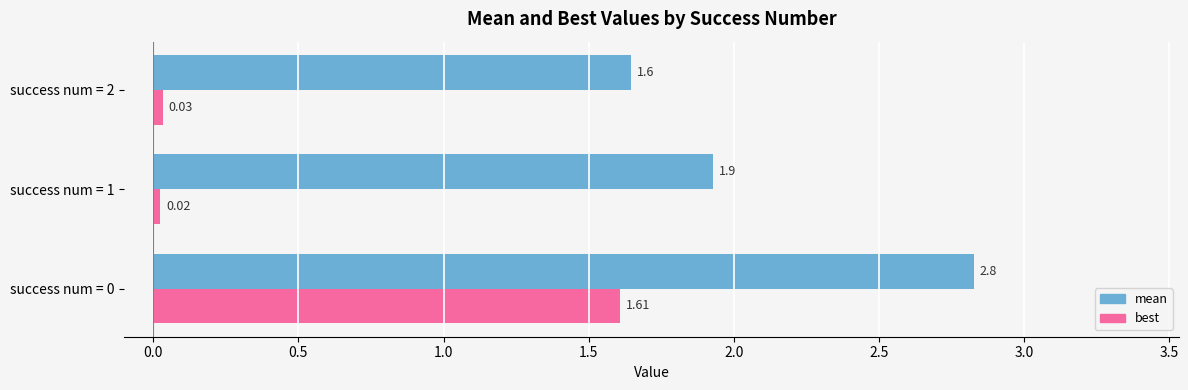

Which series has the largest total across all categories?

mean